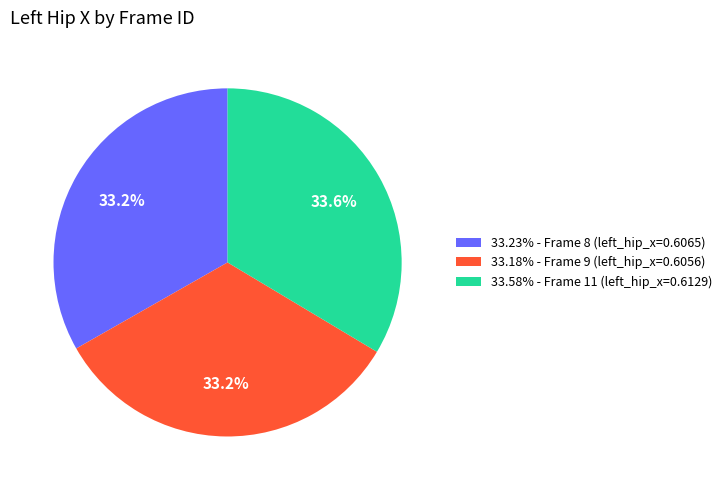

Is 33.18% - Frame 9 (left_hip_x=0.6056) the majority of the pie?

No